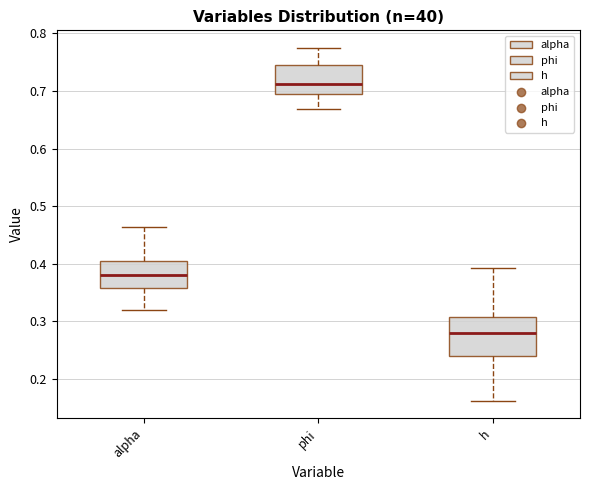

Where does the upper whisker of the box for h end on the y-axis? The values are not printed on the chart, so give them approximately, as read against the axis.

0.39